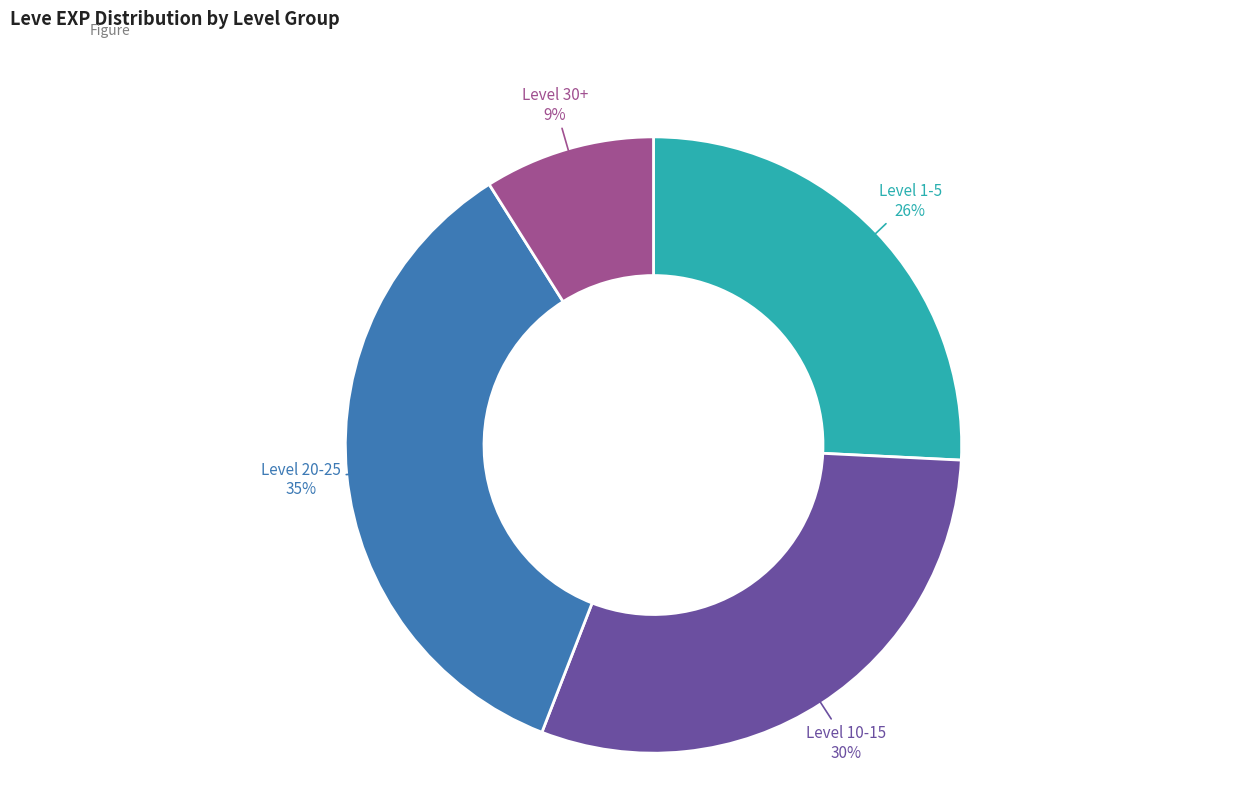

Is Level 20-25 35% the majority of the pie?

No